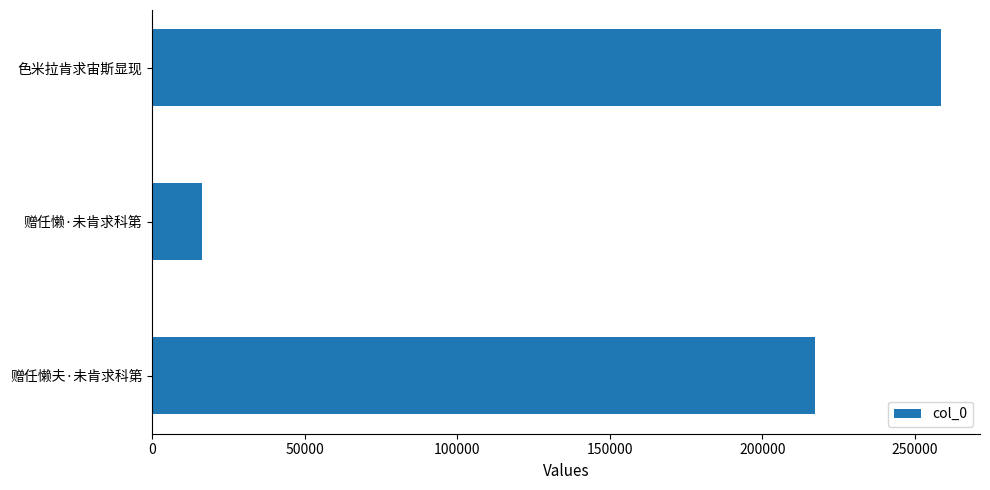

How many bars are there in total?

3